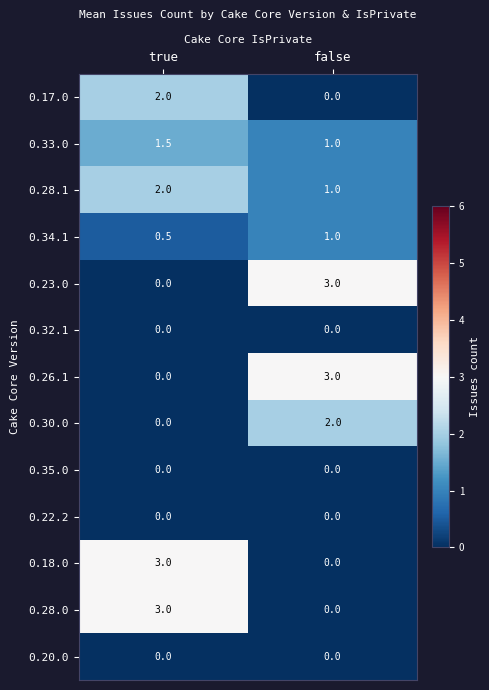

Reading right to left, what are all the values shown in this chart?

0.17.0: false=0.0	true=2.0
0.33.0: false=1.0	true=1.5
0.28.1: false=1.0	true=2.0
0.34.1: false=1.0	true=0.5
0.23.0: false=3.0	true=0.0
0.32.1: false=0.0	true=0.0
0.26.1: false=3.0	true=0.0
0.30.0: false=2.0	true=0.0
0.35.0: false=0.0	true=0.0
0.22.2: false=0.0	true=0.0
0.18.0: false=0.0	true=3.0
0.28.0: false=0.0	true=3.0
0.20.0: false=0.0	true=0.0